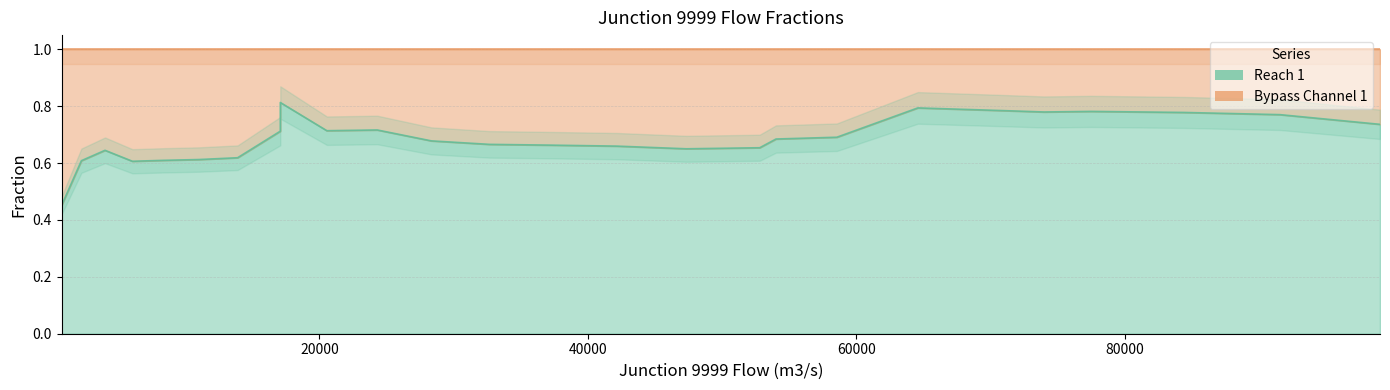

What is the sum of the values at 42169 and 91575?

1.4